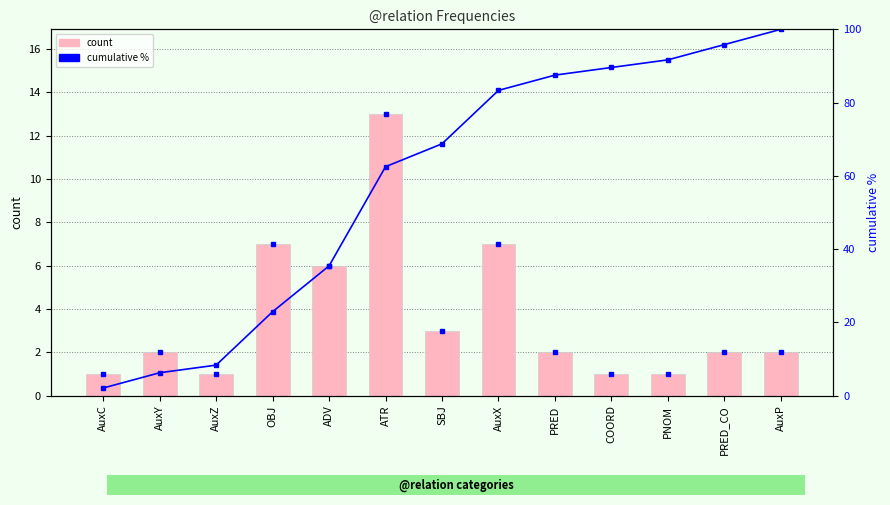

At which label does cumulative % reach its peak?

AuxP